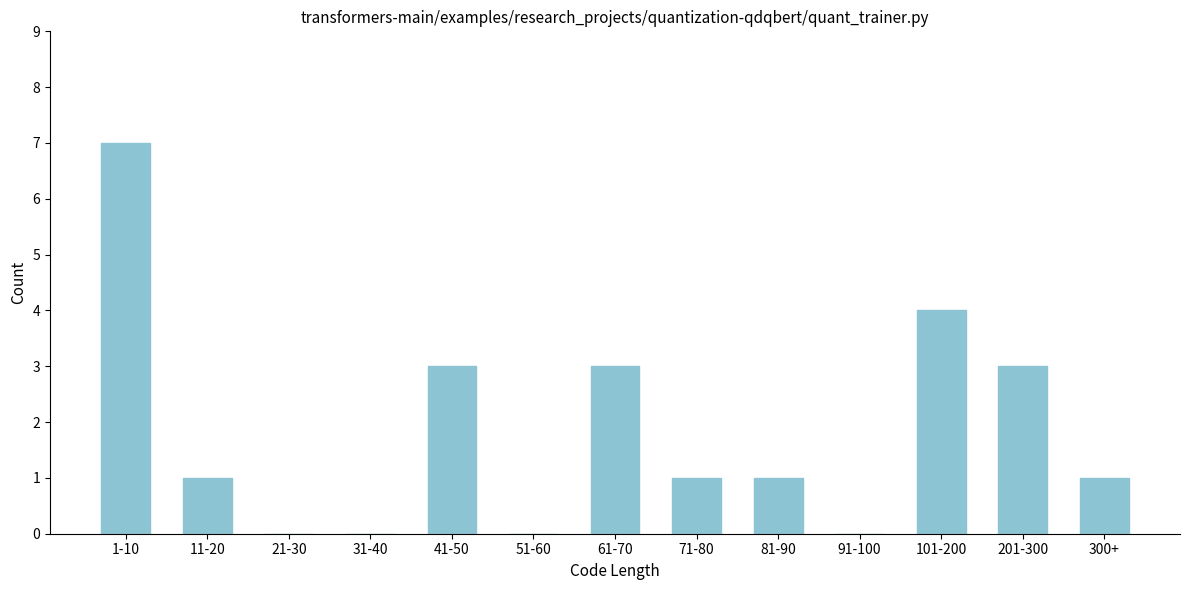

Reading left to right, list all the values displayed in this chart.

1-10=7	11-20=1	21-30=0	31-40=0	41-50=3	51-60=0	61-70=3	71-80=1	81-90=1	91-100=0	101-200=4	201-300=3	300+=1